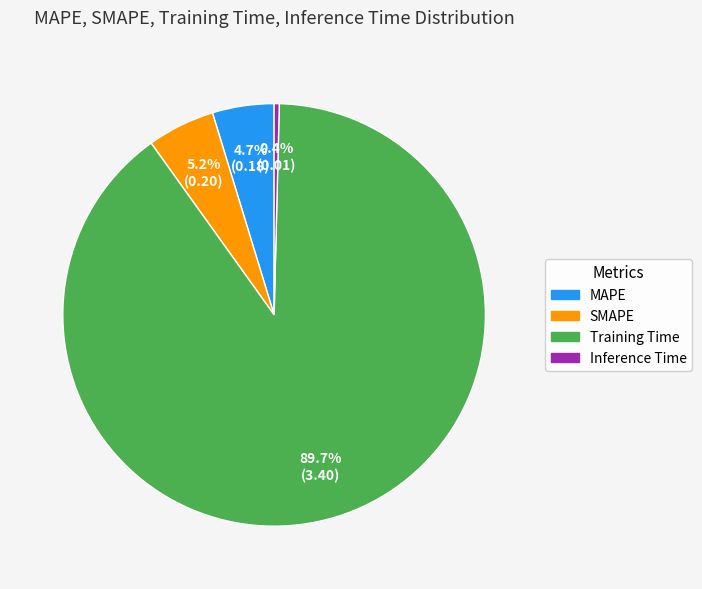

Between SMAPE and Training Time, which is larger?

Training Time